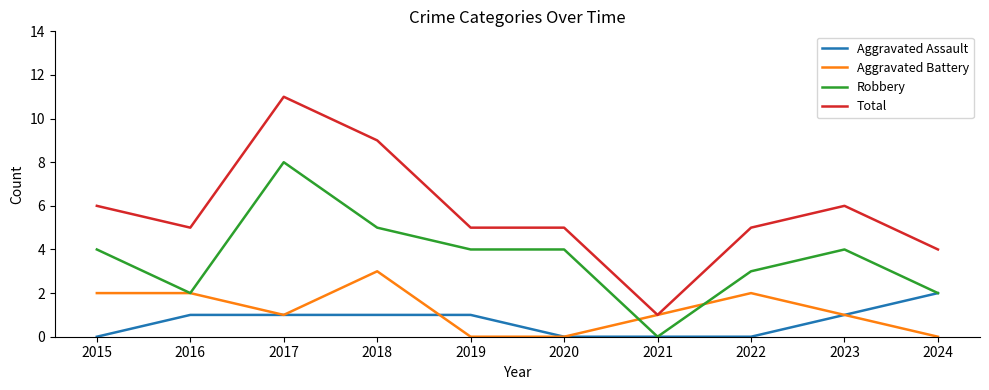

How many lines are shown in the chart?

4